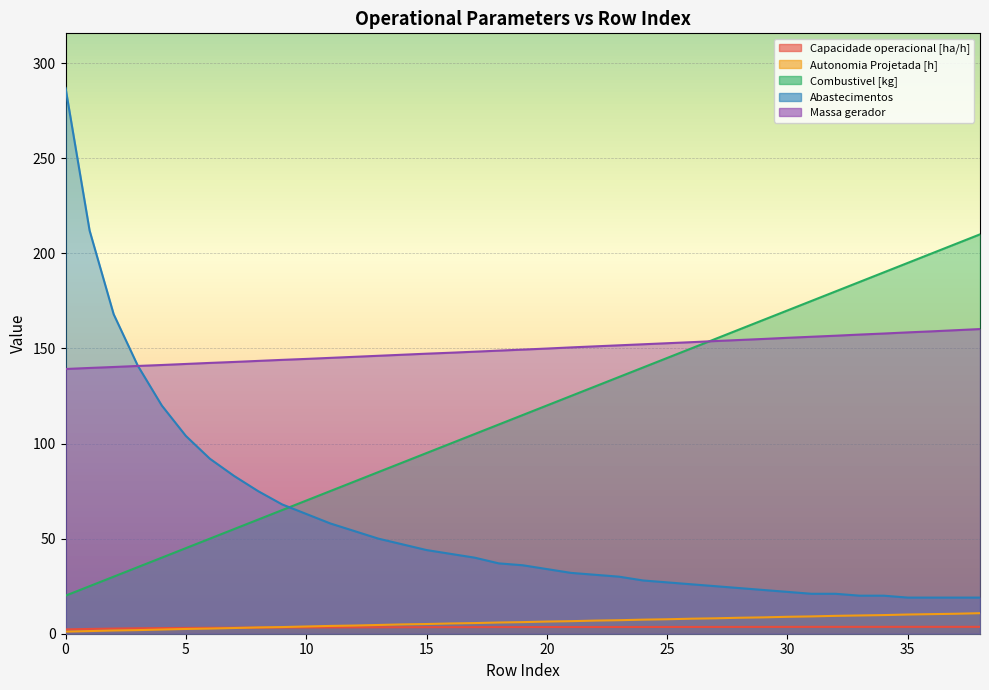

Which series has the widest spread of values?

Abastecimentos